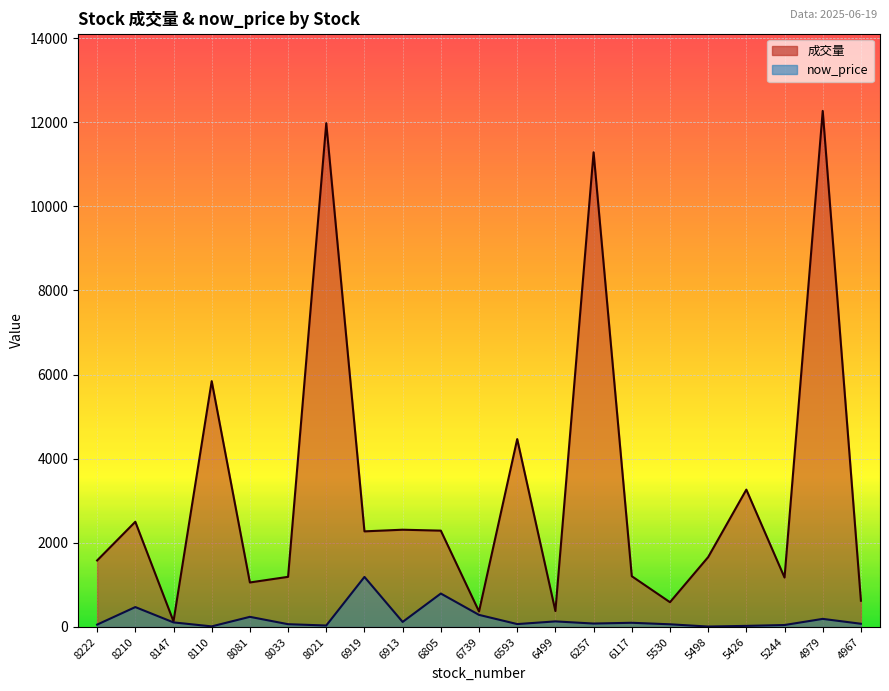

Count the number of data series in this chart.

2